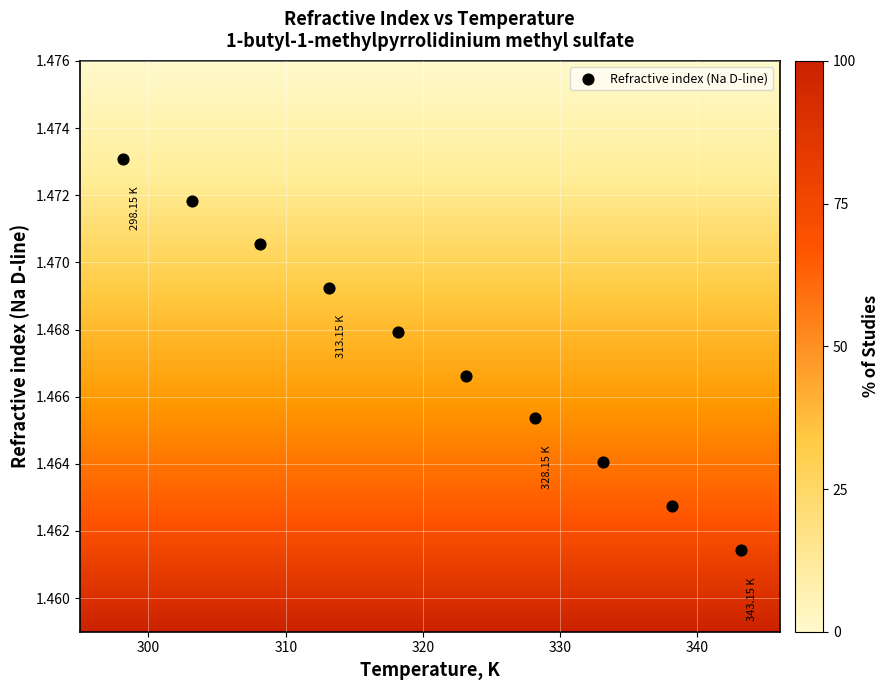

What is the average X value?

320.6